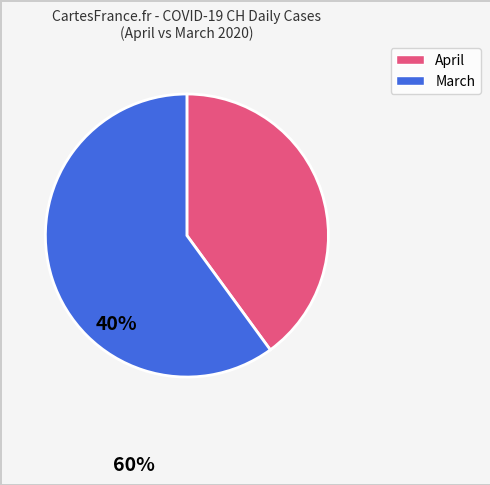

Does any single category account for the majority?

Yes